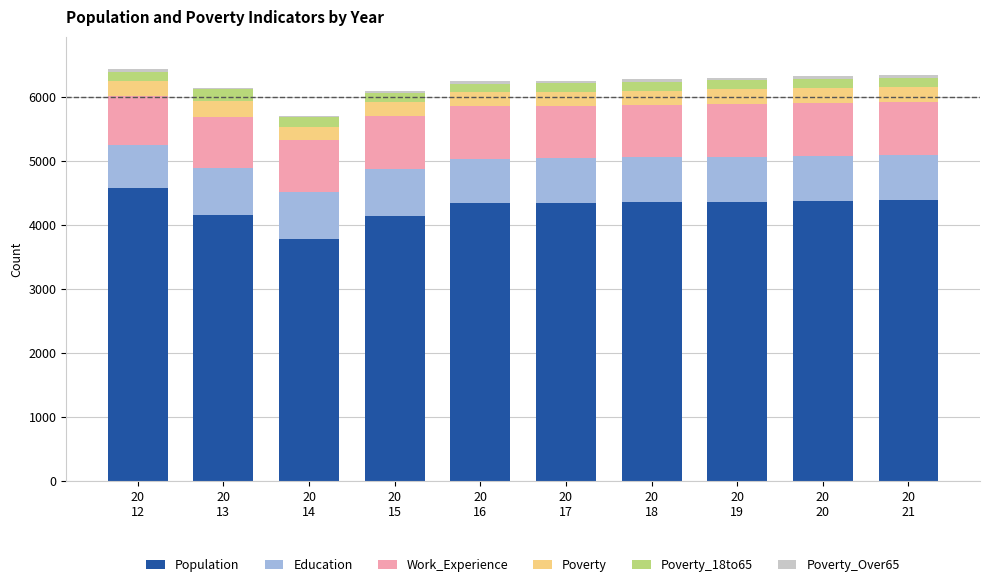

Are the bars horizontal?

No